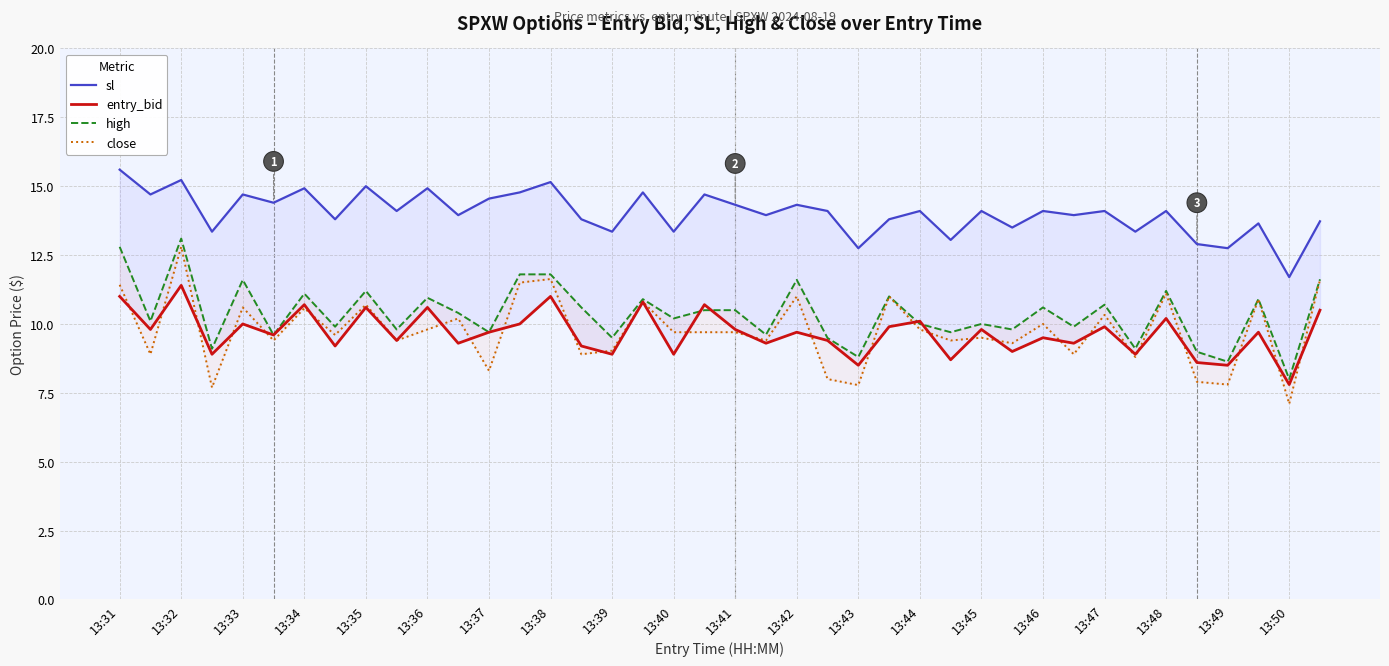

What is the label of the 40th point from the right?

13:31